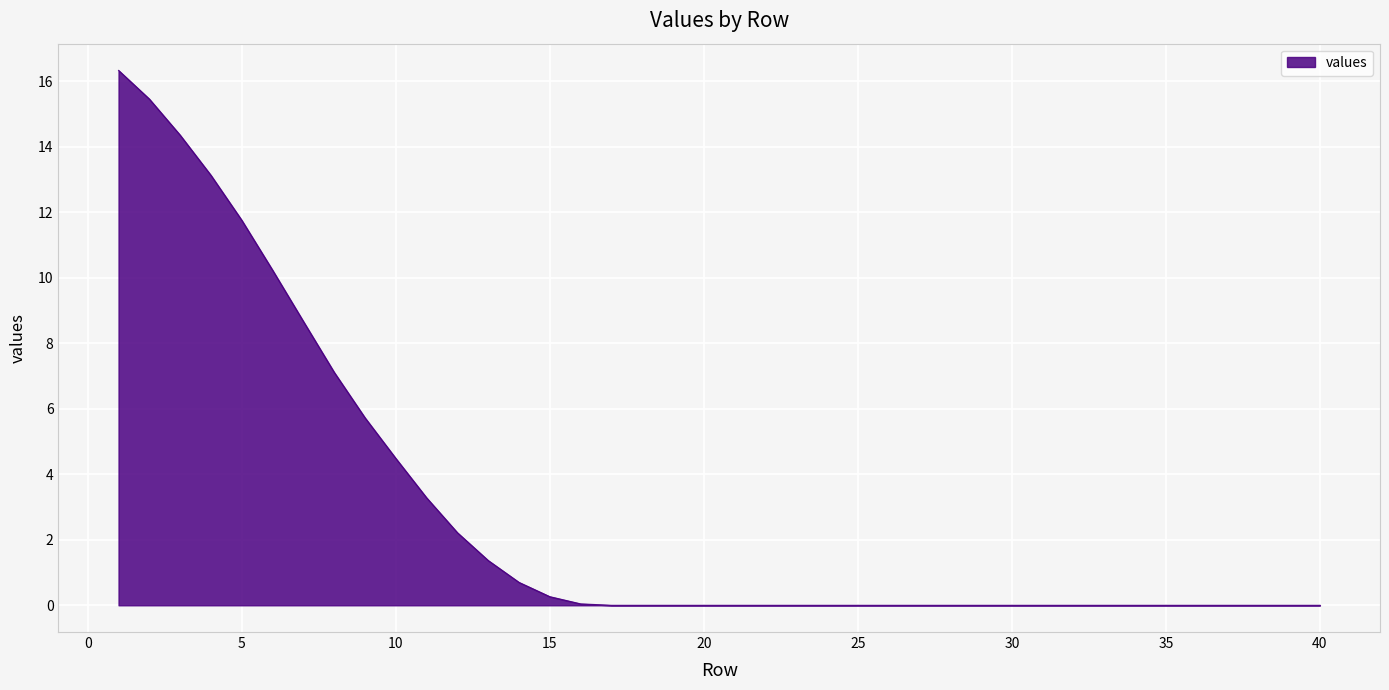

What is the maximum value shown in the chart?

16.3